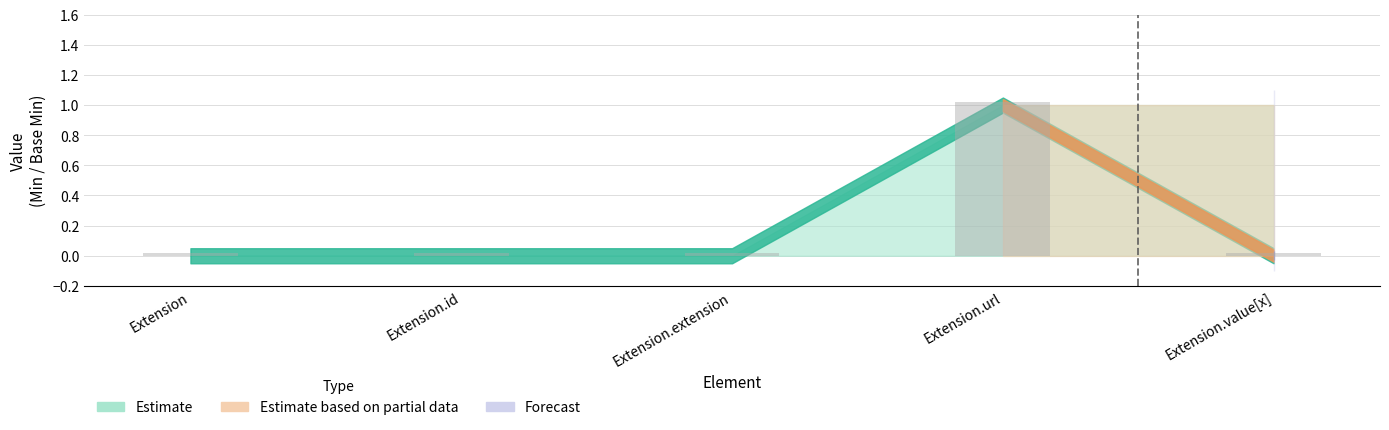

Is it true that Base Min equals 0 at Extension.extension?

True